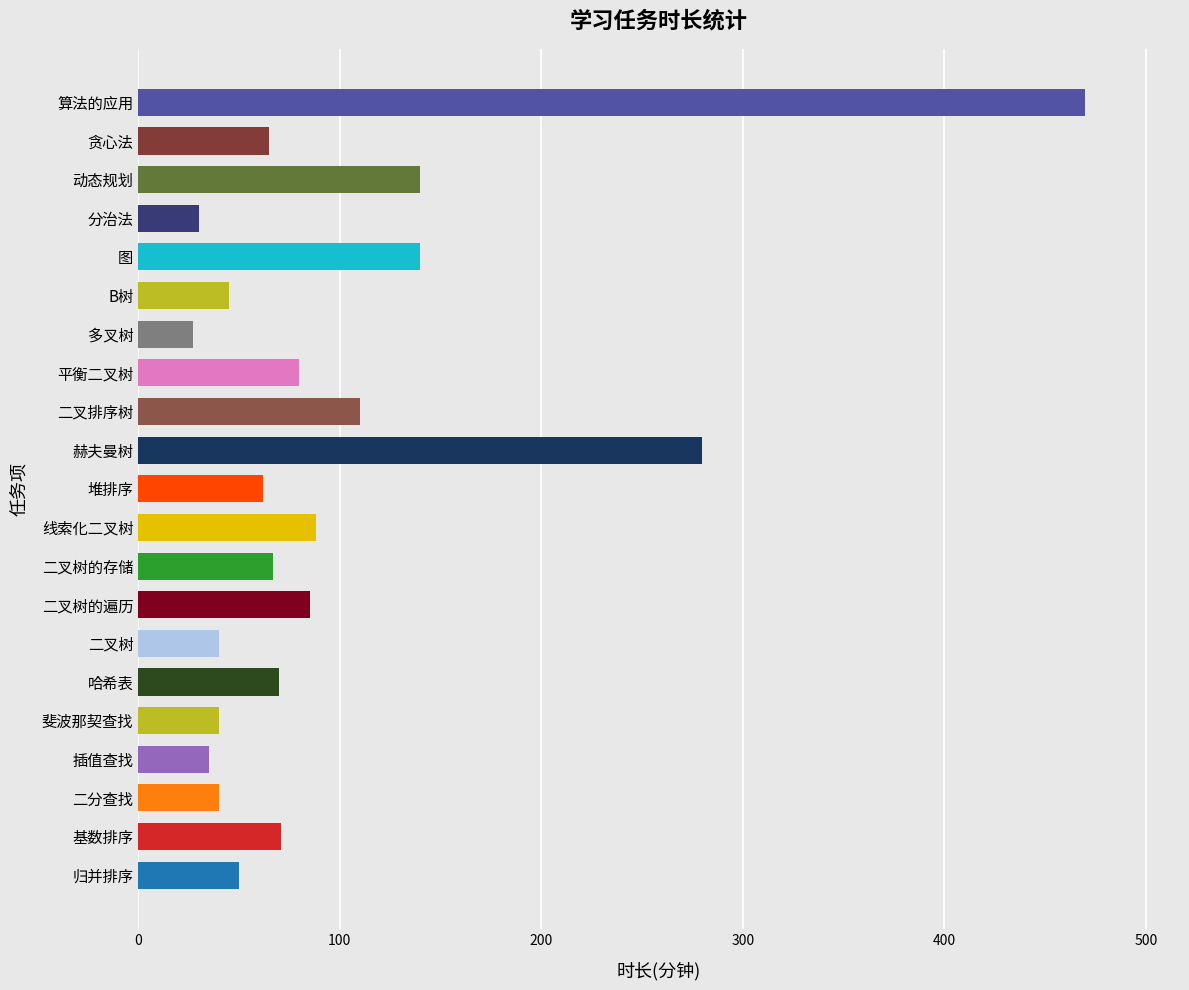

Which label corresponds to the largest value in the chart?

算法的应用